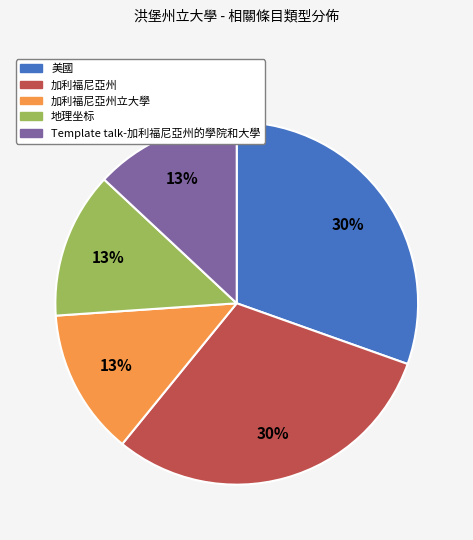

Is the sum of 美國 and Template talk-加利福尼亞州的學院和大學 greater than half?

No